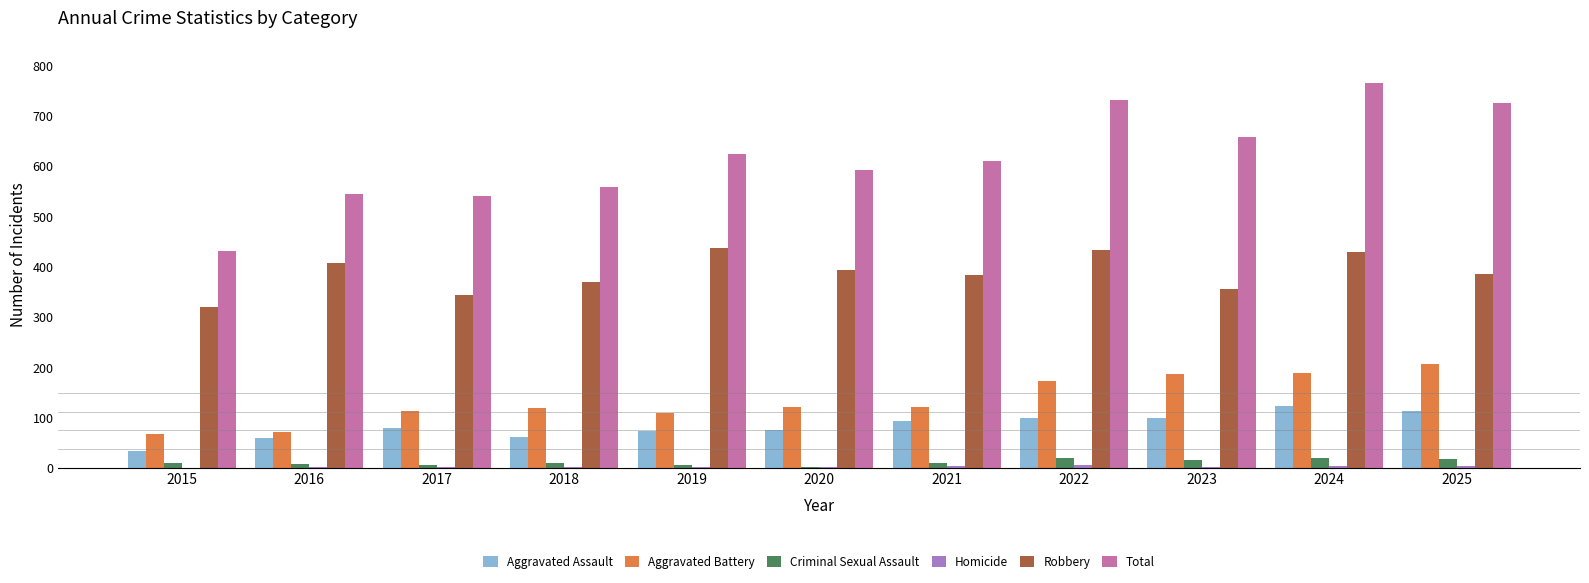

Which series has the largest range (max minus min)?

Total